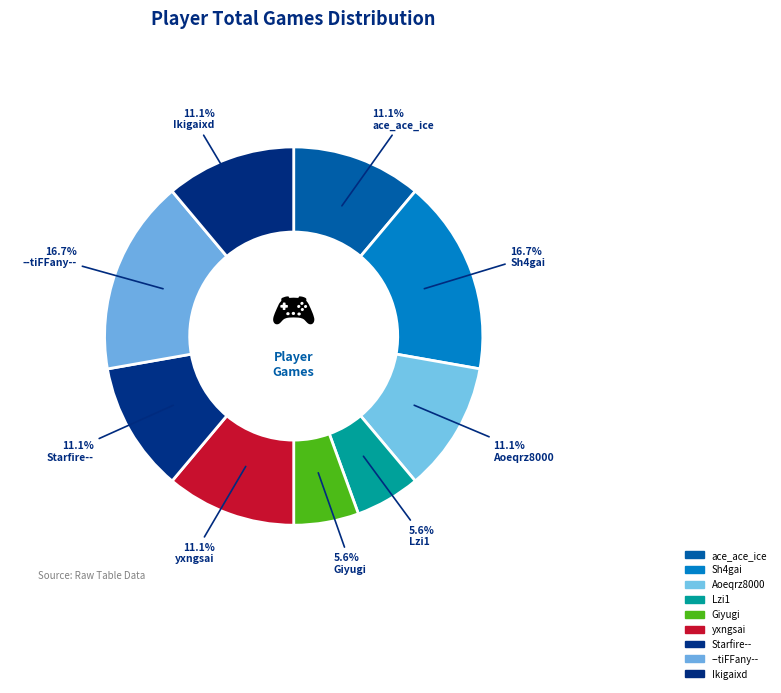

Count the number of slices in the pie.

9